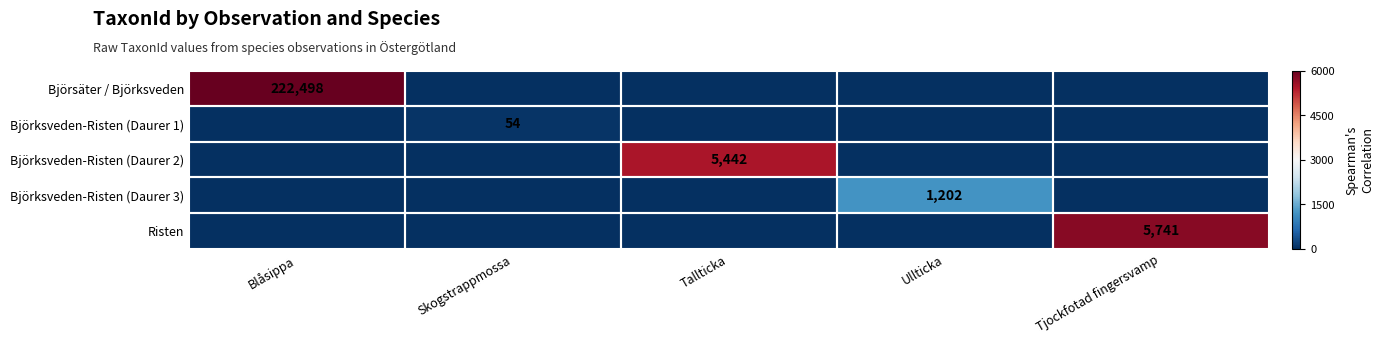

Count the number of categories in the chart.

5